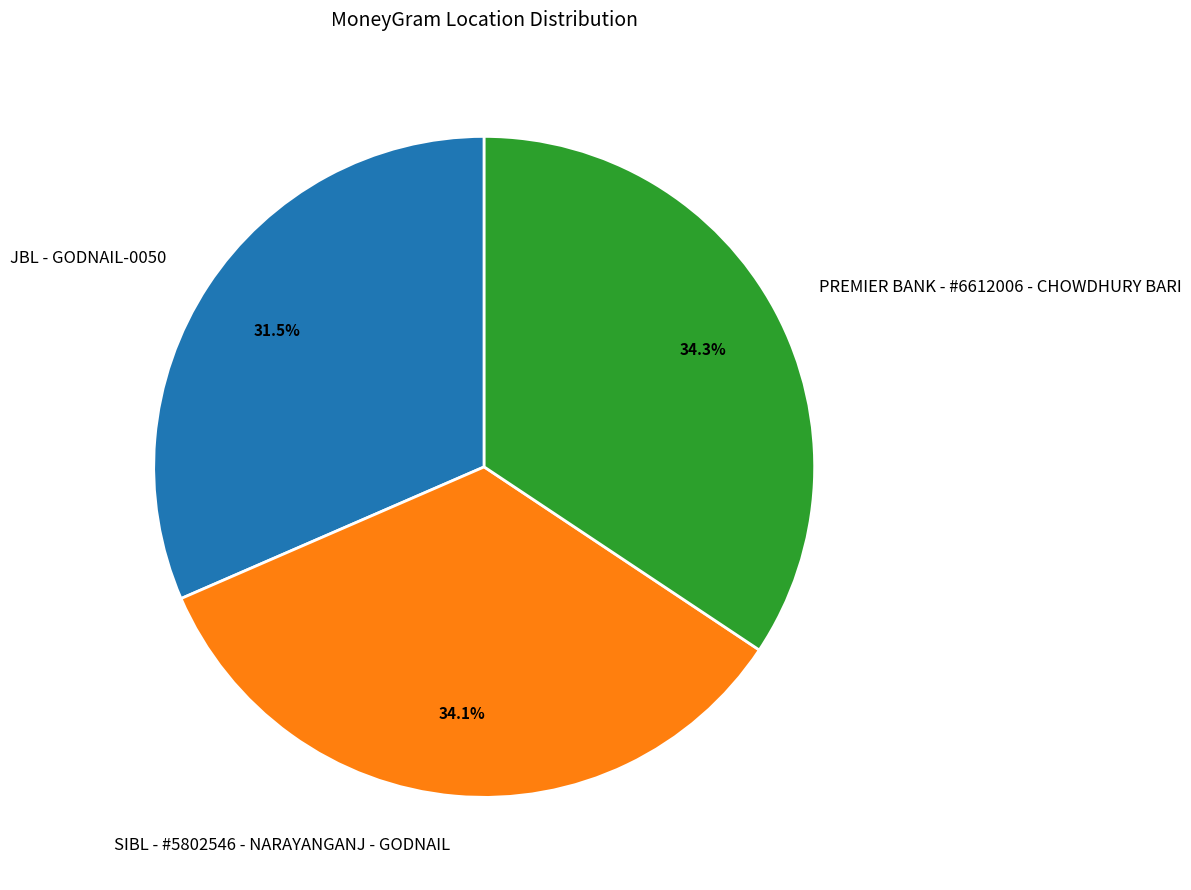

What percentage is NOT represented by PREMIER BANK - #6612006 - CHOWDHURY BARI?

65.7%